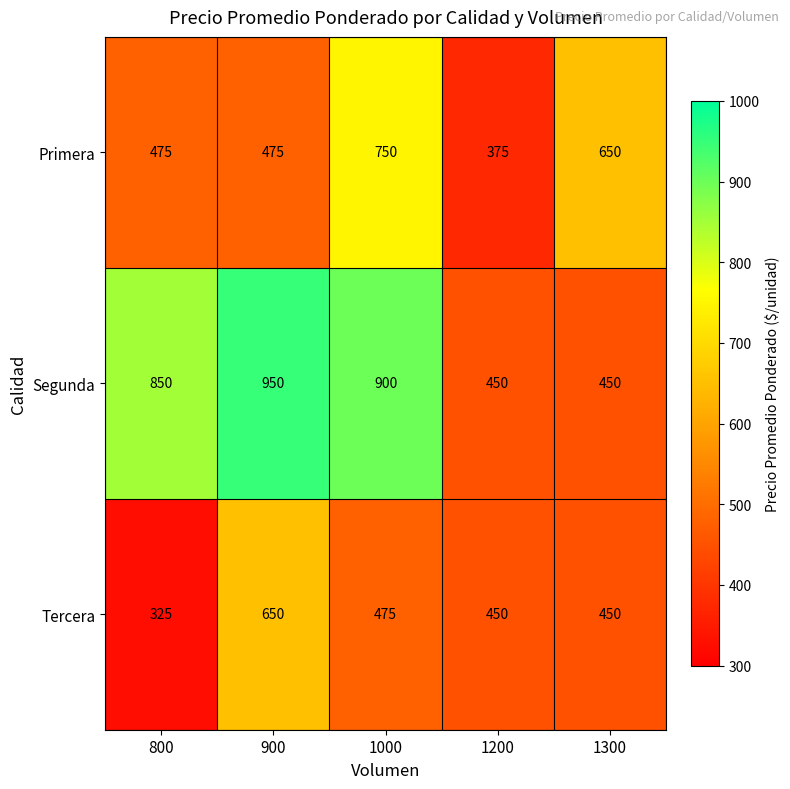

Reading left to right, transcribe all the data shown in this chart.

Primera: 475	475	750	375	650
Segunda: 850	950	900	450	450
Tercera: 325	650	475	450	450